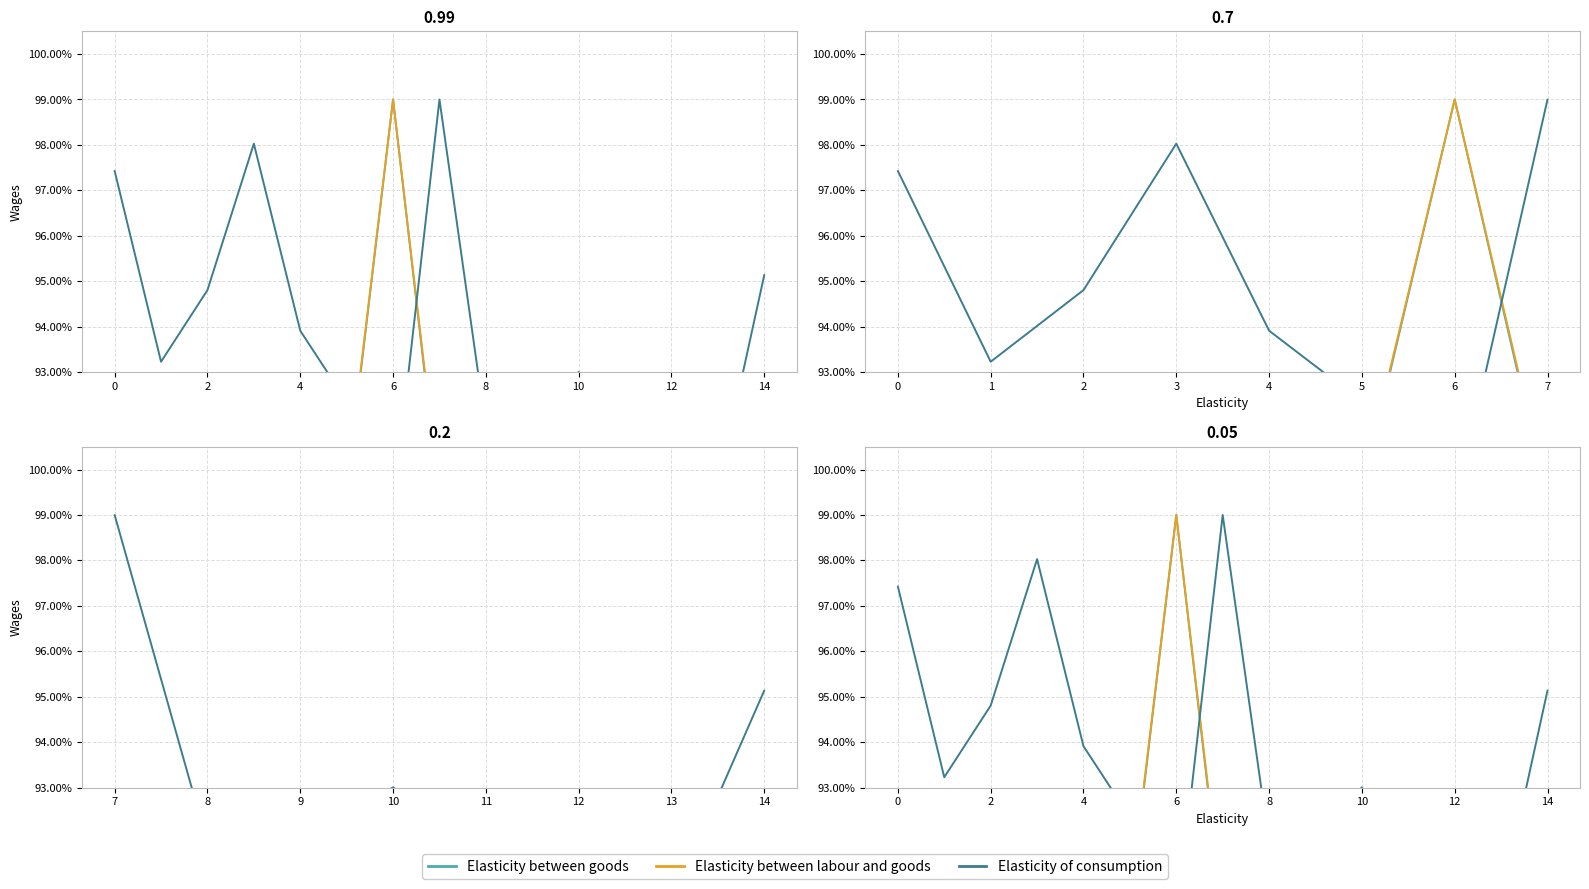

What are all the series names shown in the legend?

Elasticity between goods, Elasticity between labour and goods, Elasticity of consumption